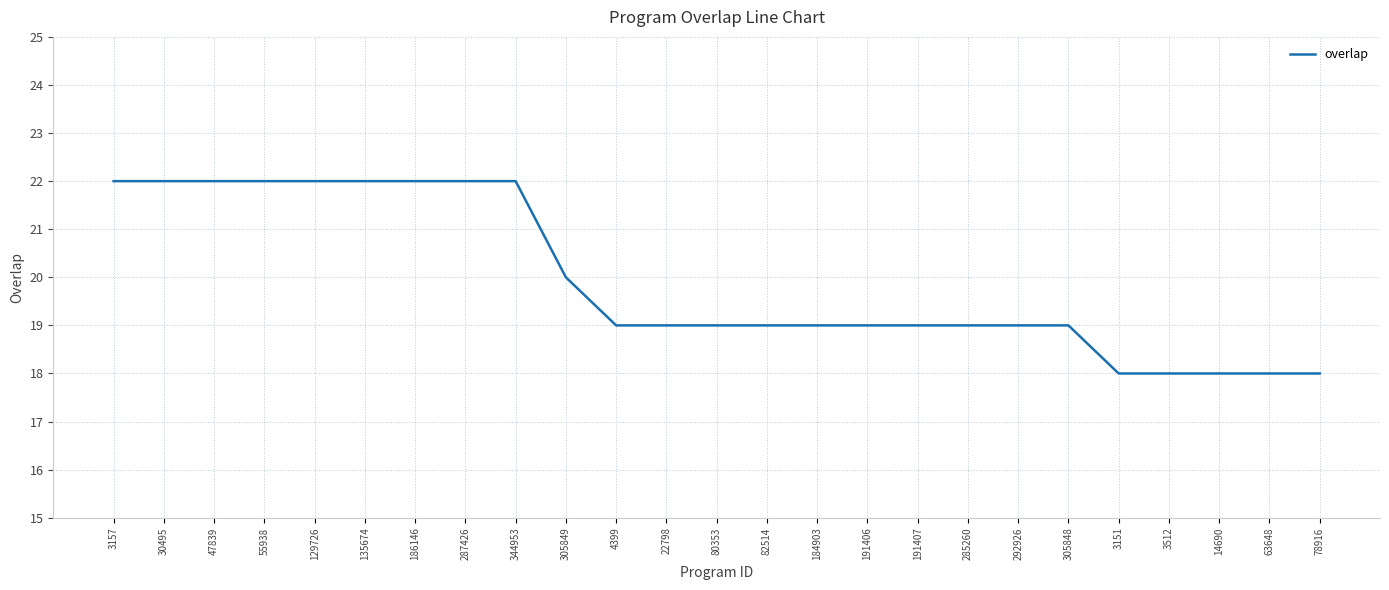

What position from the left is 186146?

7